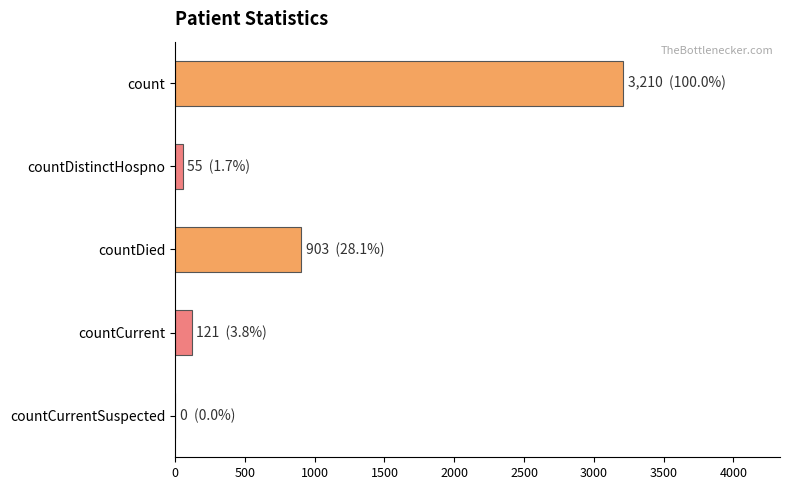

What is the average value?

858